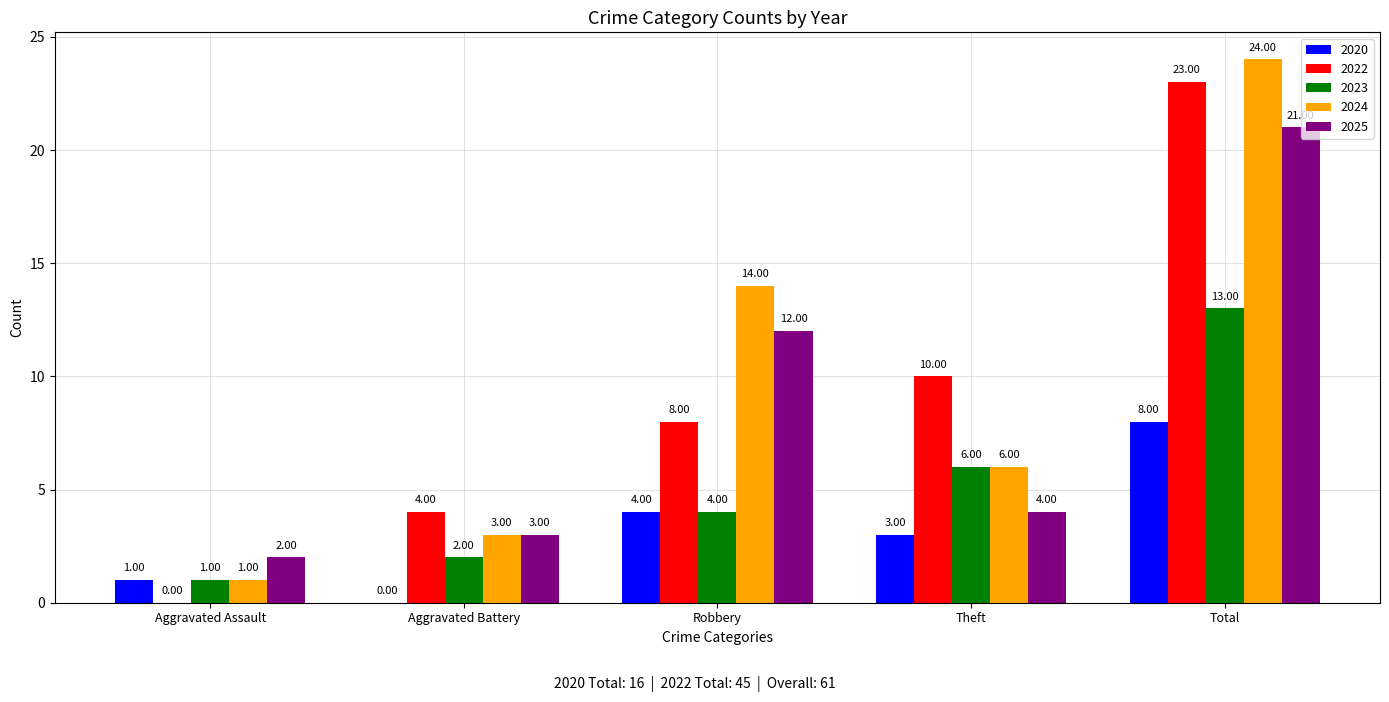

Between Theft and Total, which series saw the biggest shift?

2024